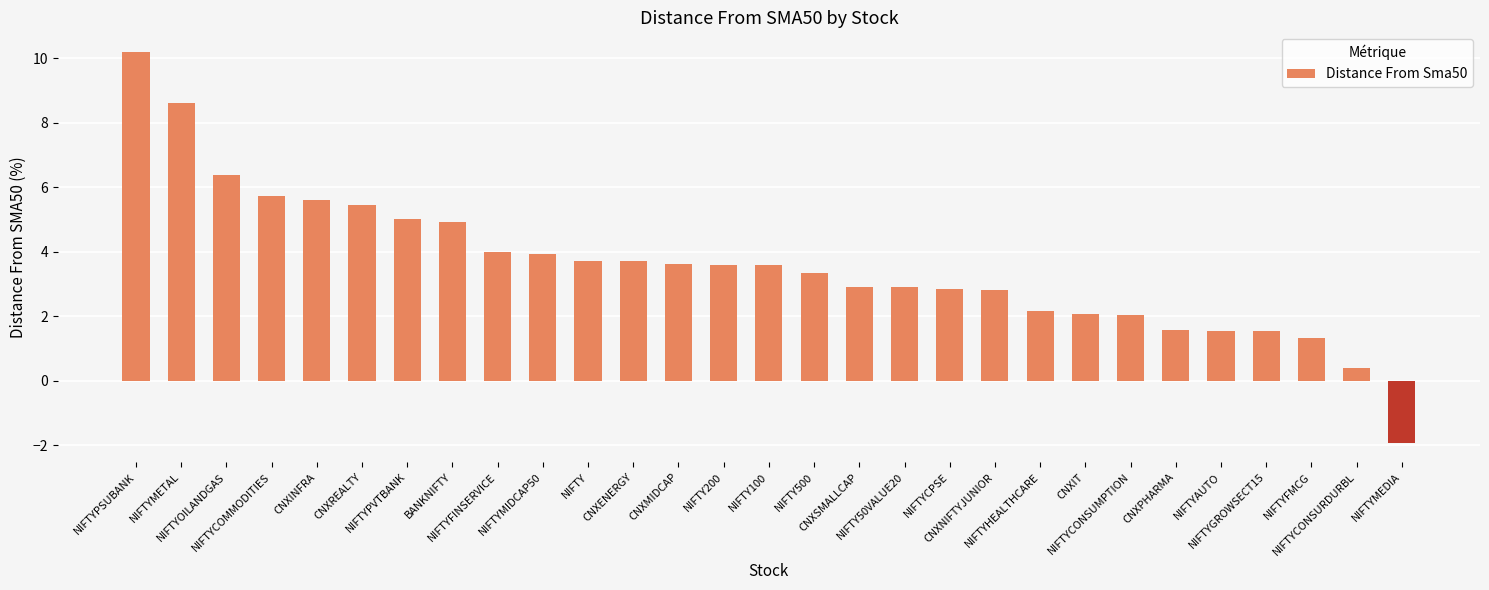

How many values are below zero?

1